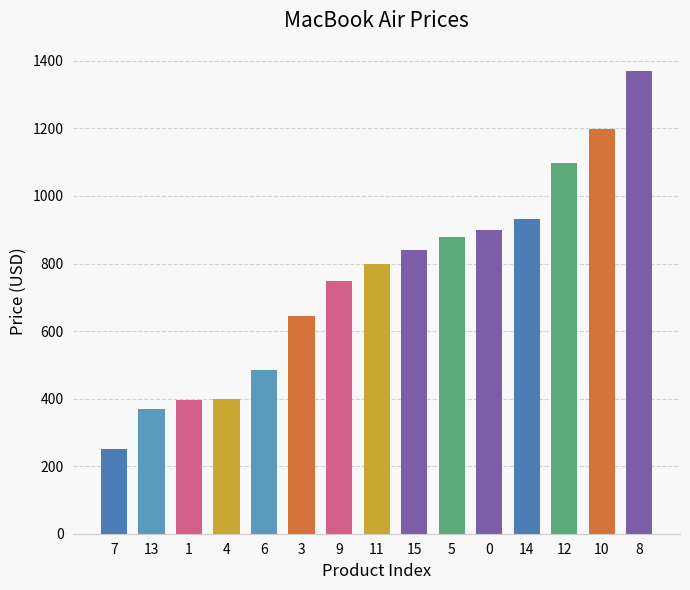

Are the bars grouped side by side (vs. stacked)?

No